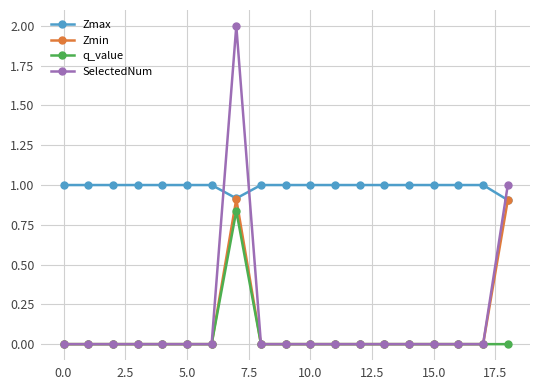

At how many categories does at least one series exceed 0?

19